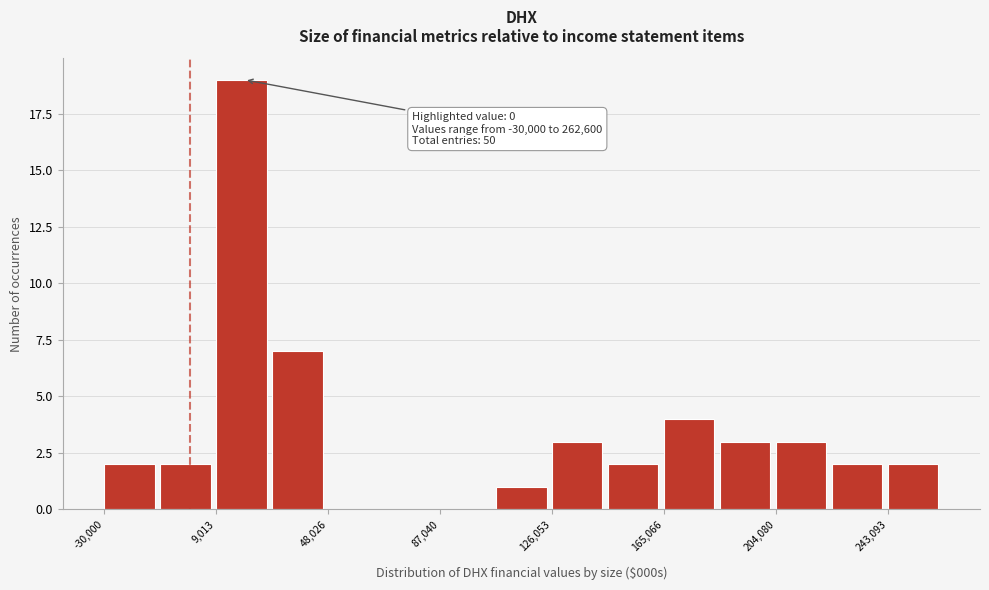

Read against the x-axis, roughly where is the centre of the tallest bar?

20000